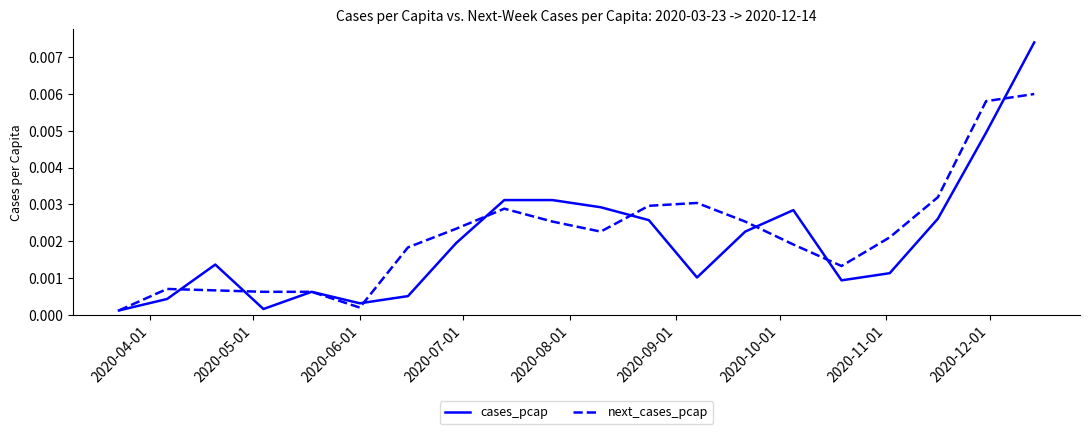

Which series has the largest range (max minus min)?

cases_pcap